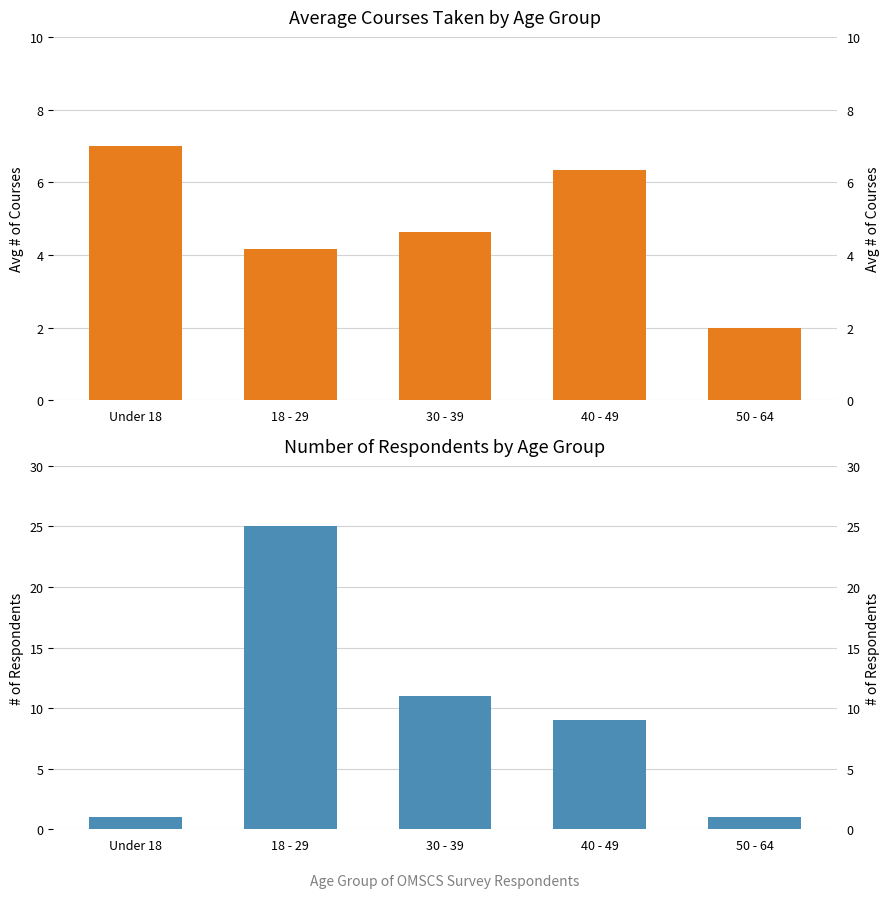

Which category has the lowest value across all series?

Under 18